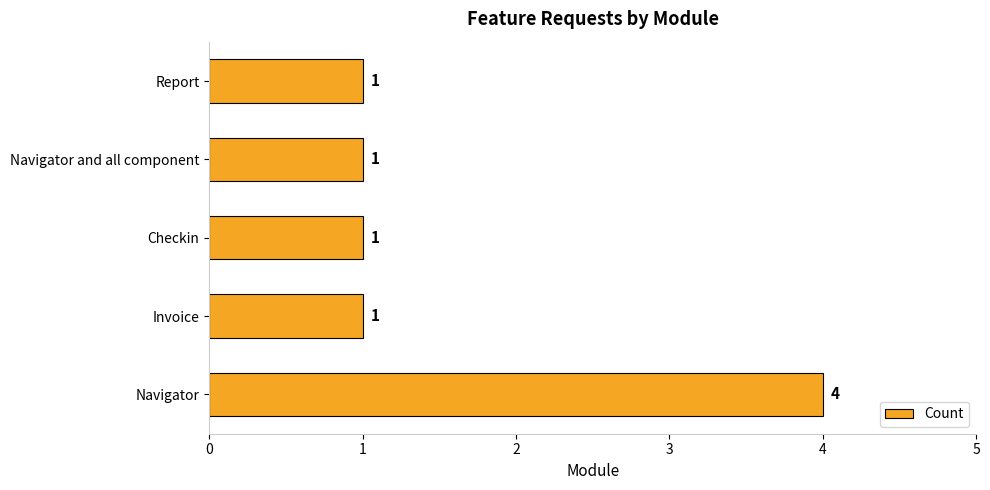

Reading bottom to top, list all the values displayed in this chart.

Navigator=4	Invoice=1	Checkin=1	Navigator and all component=1	Report=1